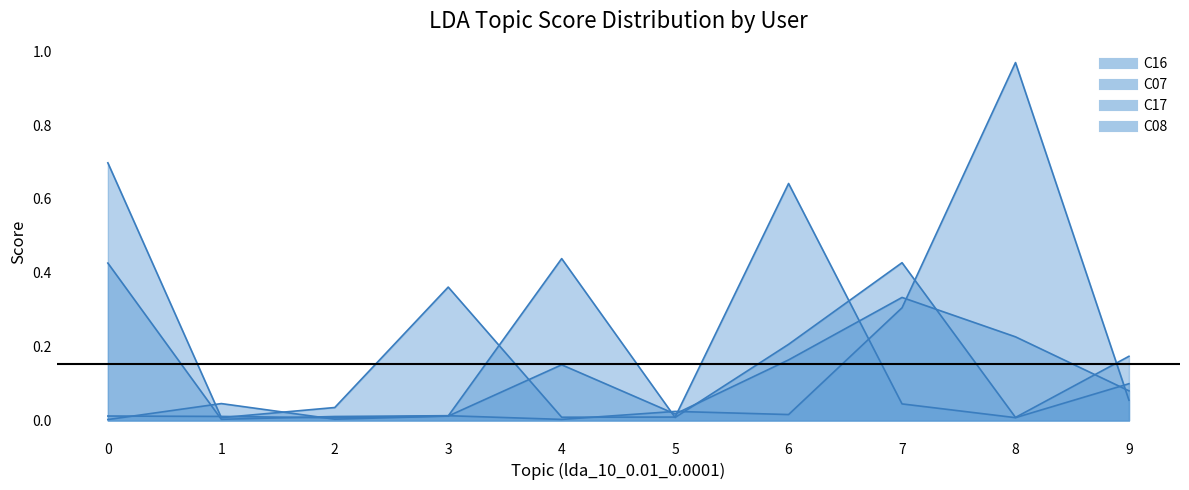

What is the maximum value for C07?

0.4